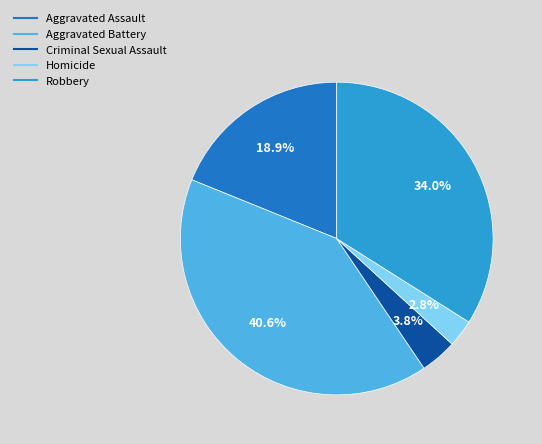

To the nearest percent, what is the difference between the largest and smallest slice percentages?

38%